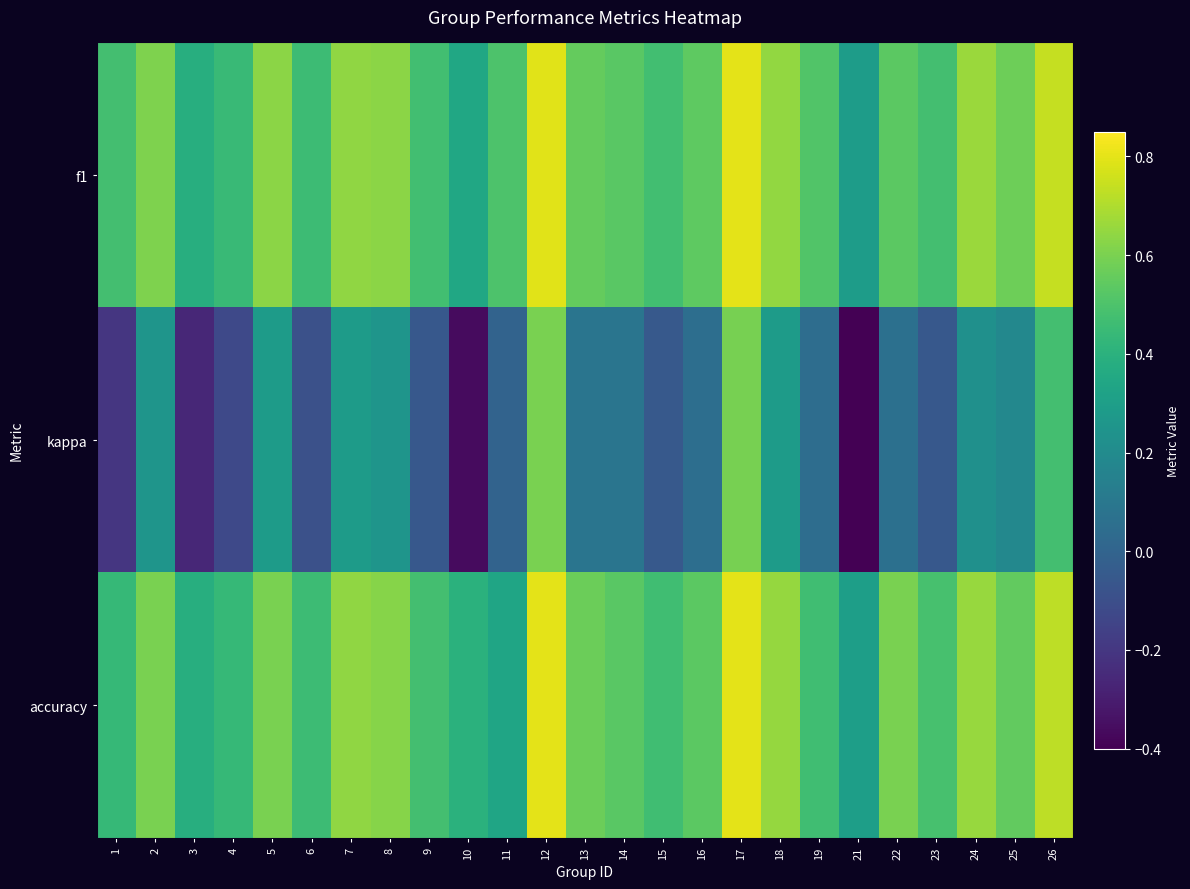

Between 2 and 22, which series saw the biggest shift?

kappa